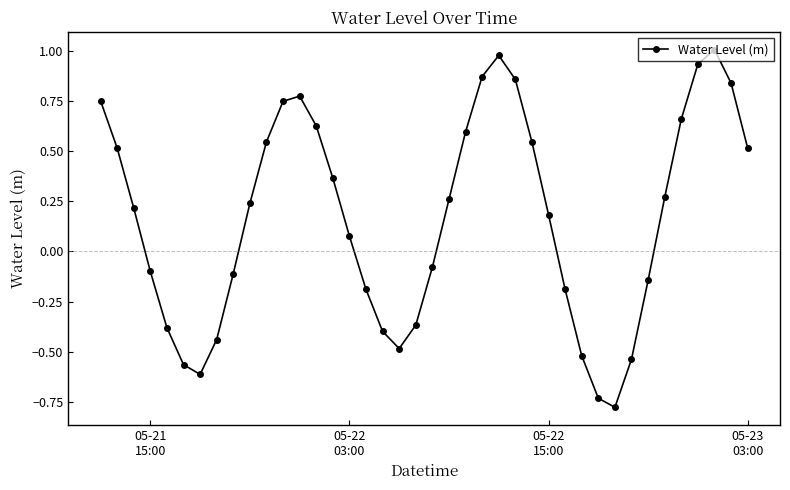

True or false: the data has more than 1 interior local peaks.

True